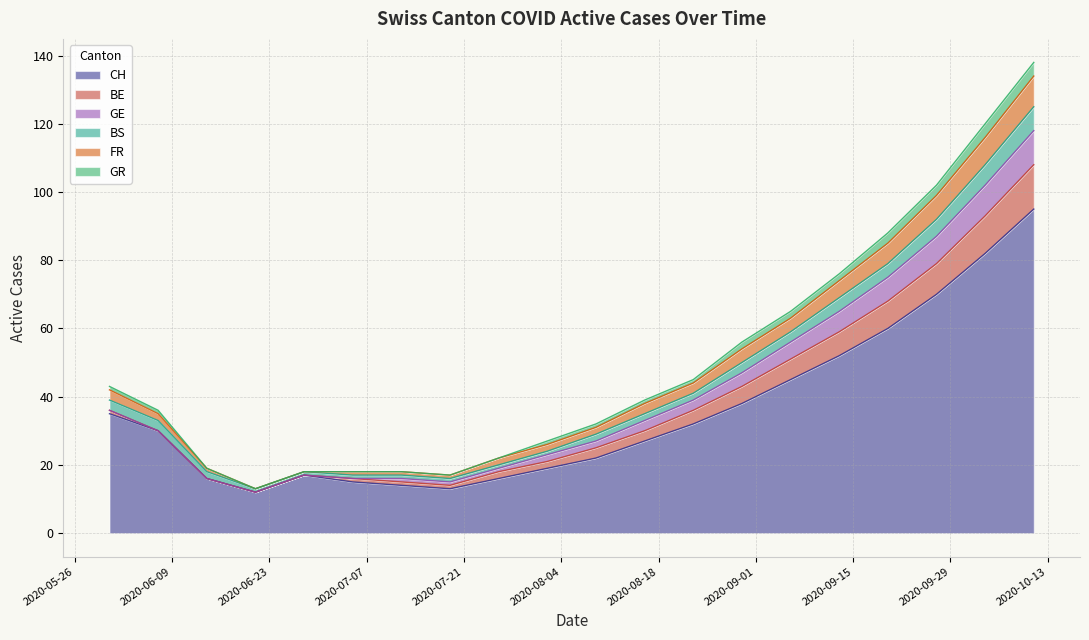

How many categories are shown in the chart?

20